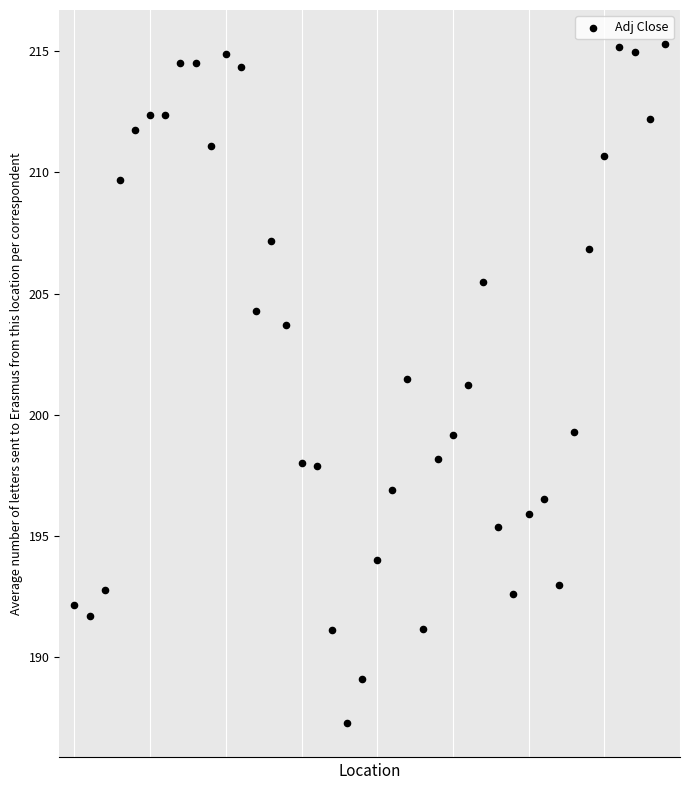

What is the range of Y values (max minus min)?

28.0